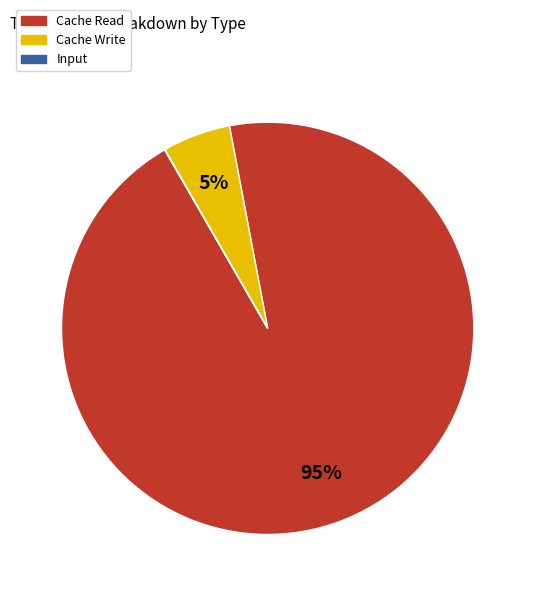

To the nearest percent, what is the difference between the largest and smallest slice percentages?

95%